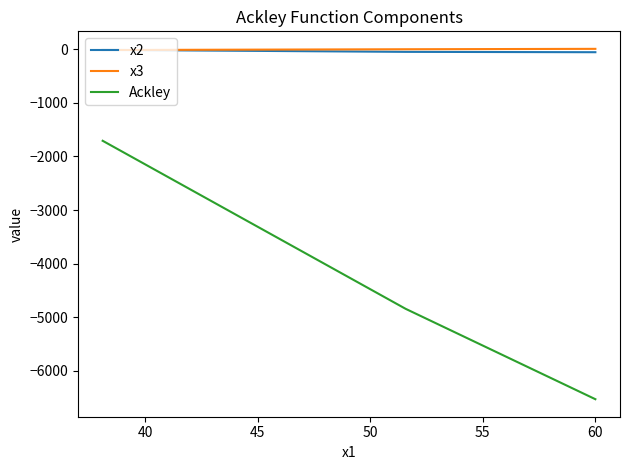

Which series has the largest range (max minus min)?

Ackley